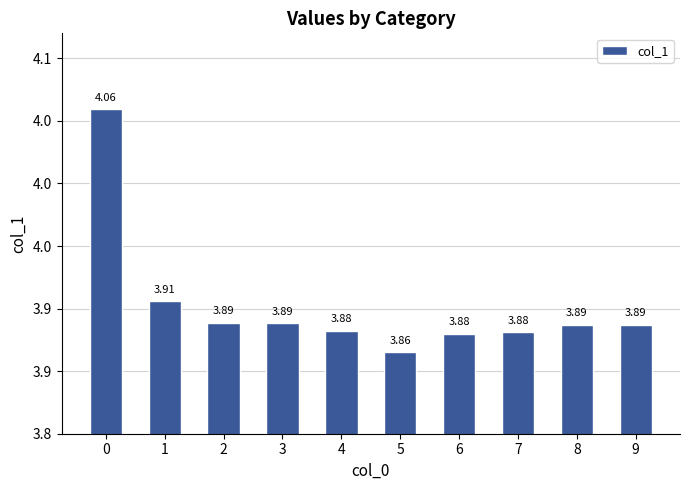

The chart shows a value of 4.1 at 0. True or false?

True